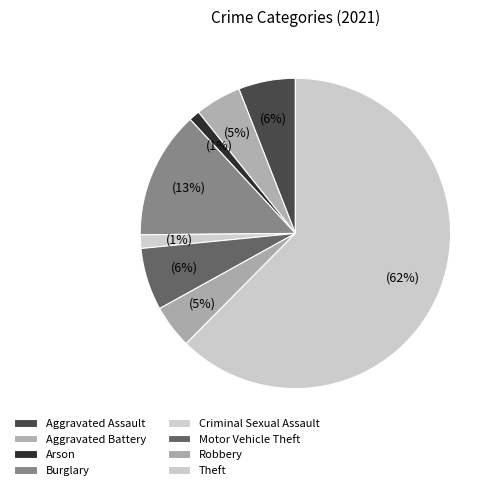

What percentage is the Motor Vehicle Theft slice, to the nearest percent?

6%